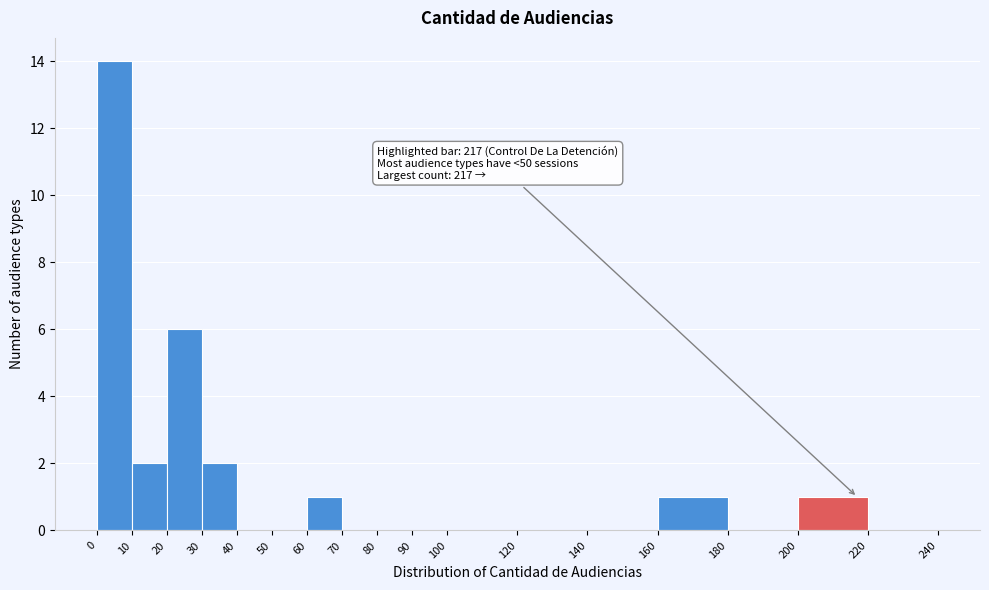

Which range on the x-axis has the tallest bar?

0 to 10